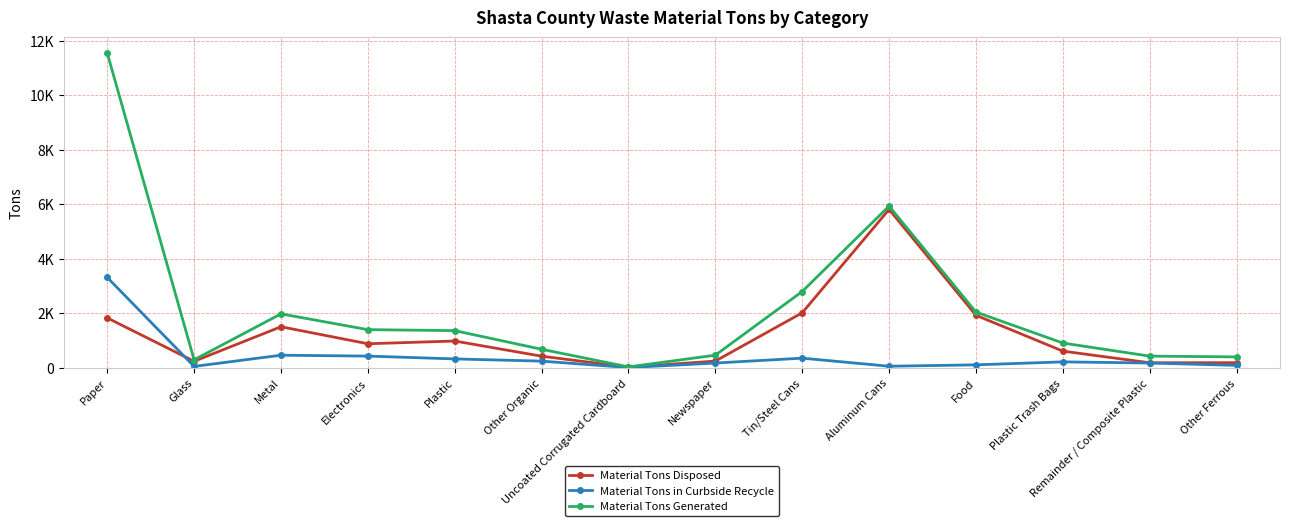

List the series in order of their peak value, highest first.

Material Tons Generated, Material Tons Disposed, Material Tons in Curbside Recycle